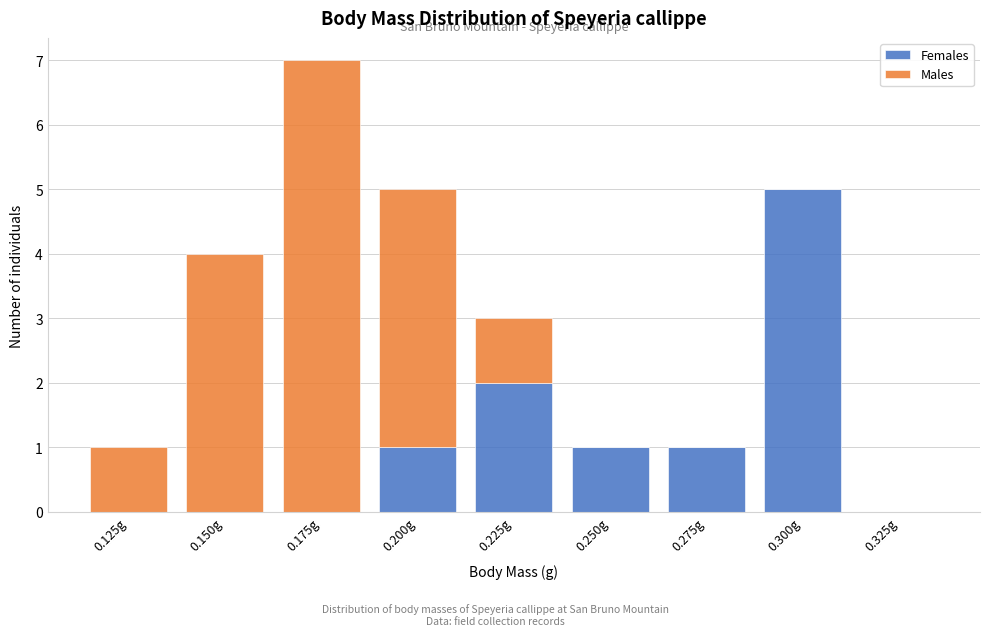

Reading left to right, what are the values for Females?

0.125g=0	0.150g=0	0.175g=0	0.200g=1	0.225g=2	0.250g=1	0.275g=1	0.300g=5	0.325g=0